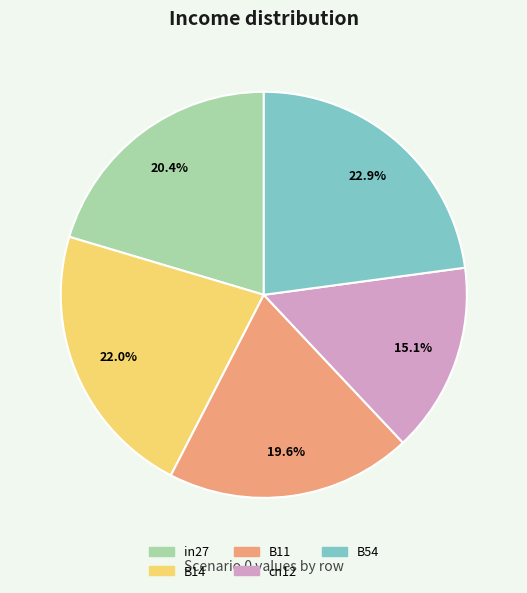

True or false: in27 accounts for 9% of the total.

False